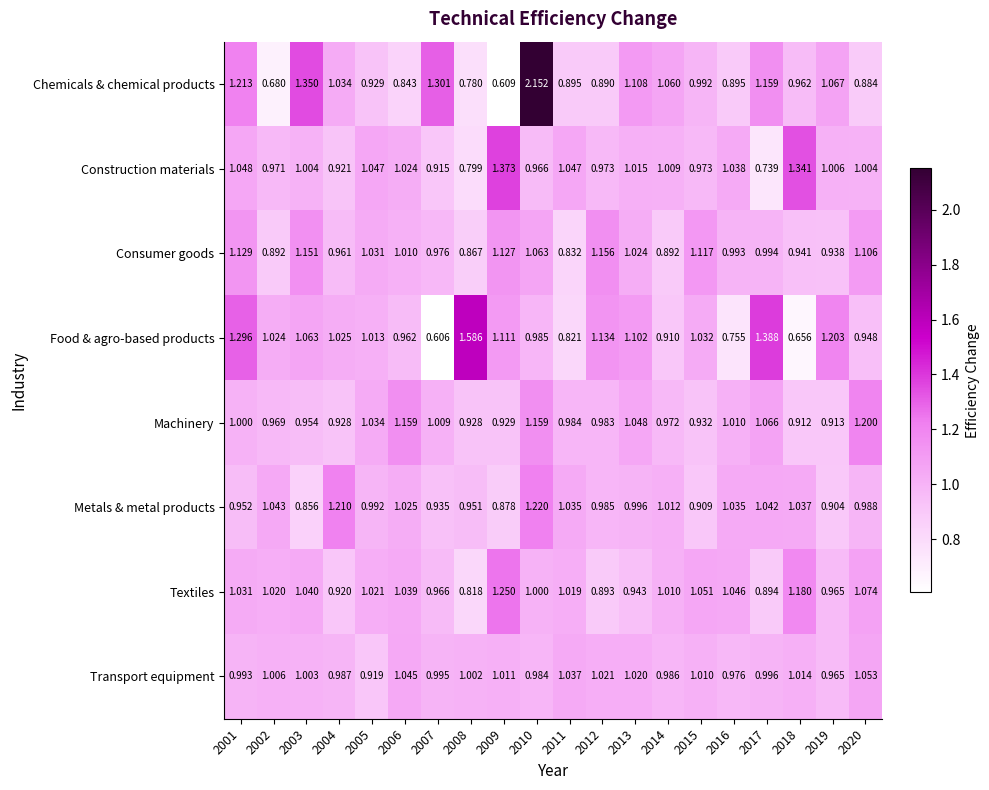

Between 2011 and 2014, which series saw the biggest shift?

Chemicals & chemical products